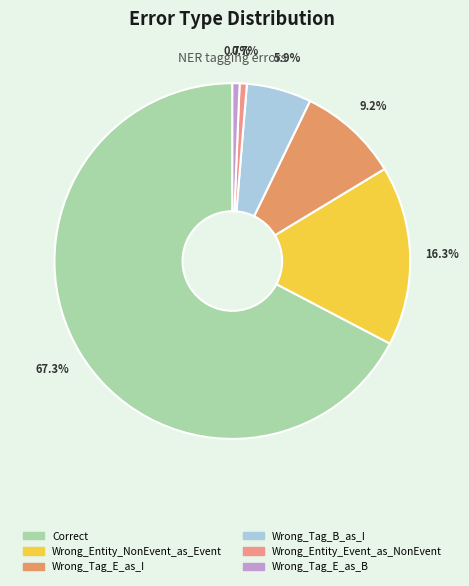

How many segments does this pie chart have?

6